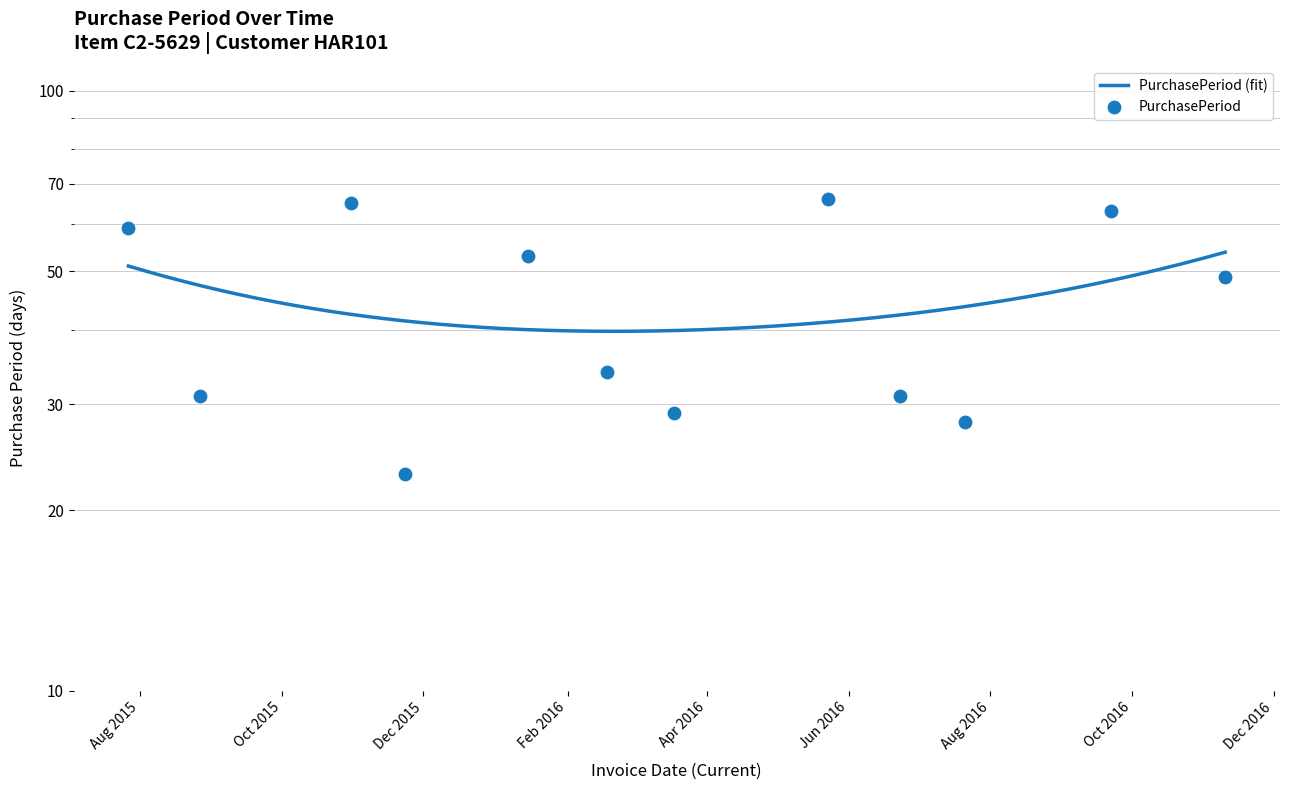

Which has a higher value, 2015-08-27 or 2016-05-23?

2016-05-23